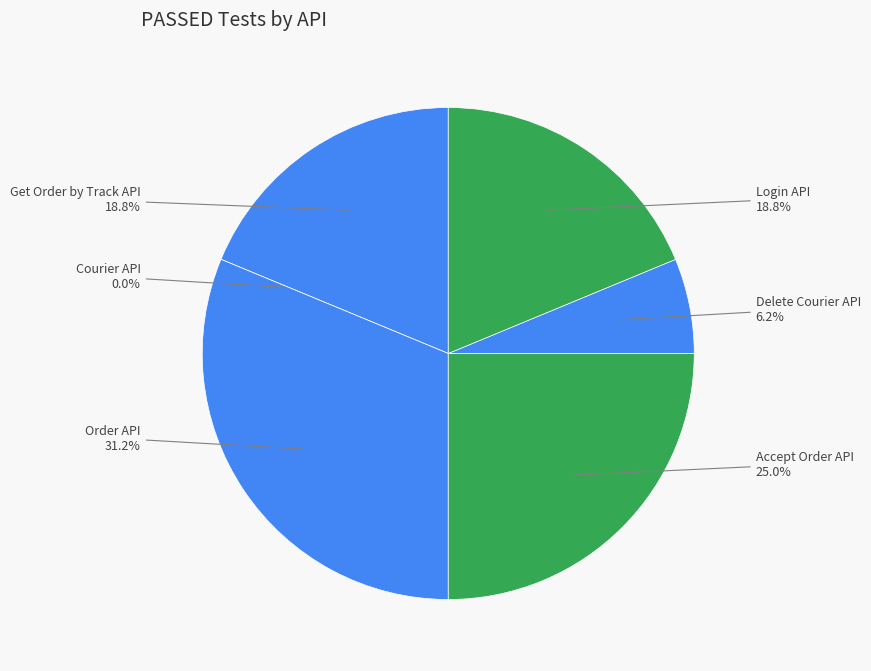

Does Get Order by Track API account for over 50% of the chart?

No